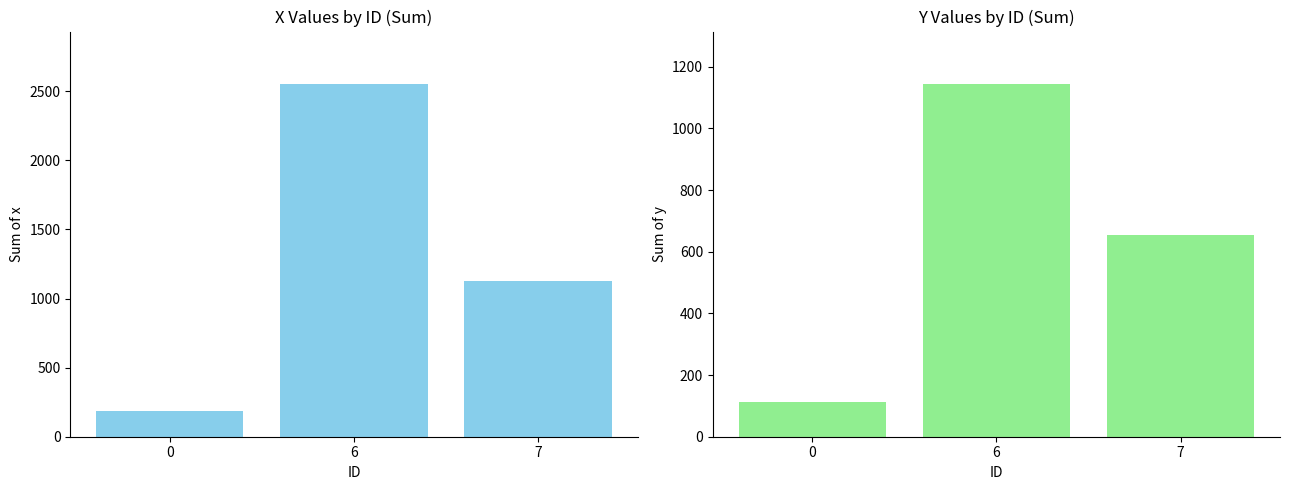

How many bars are there in each group?

2